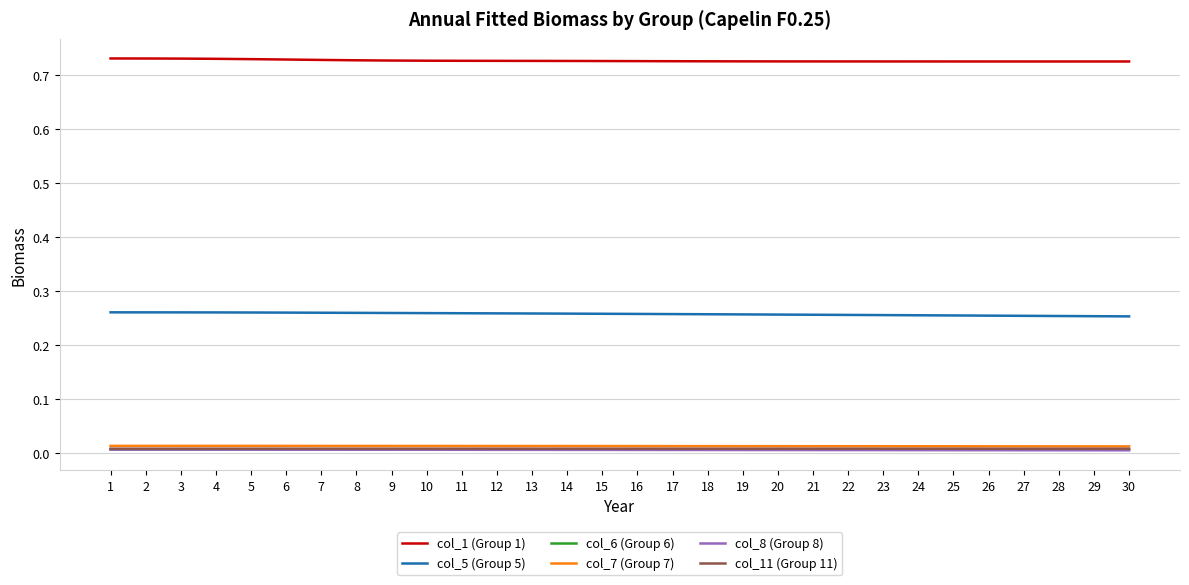

Does the chart display data point markers on the line(s)?

No